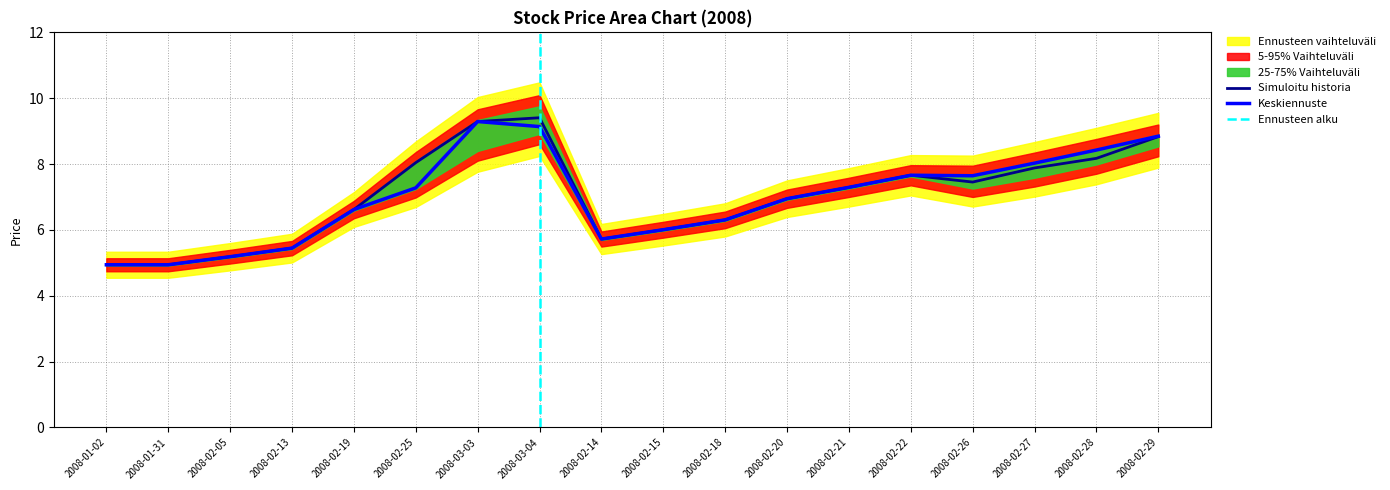

Rank the categories by high value from lowest to highest.

2008-01-02, 2008-01-31, 2008-02-05, 2008-02-13, 2008-02-14, 2008-02-15, 2008-02-18, 2008-02-19, 2008-02-20, 2008-02-21, 2008-02-26, 2008-02-22, 2008-02-27, 2008-02-25, 2008-02-28, 2008-02-29, 2008-03-03, 2008-03-04